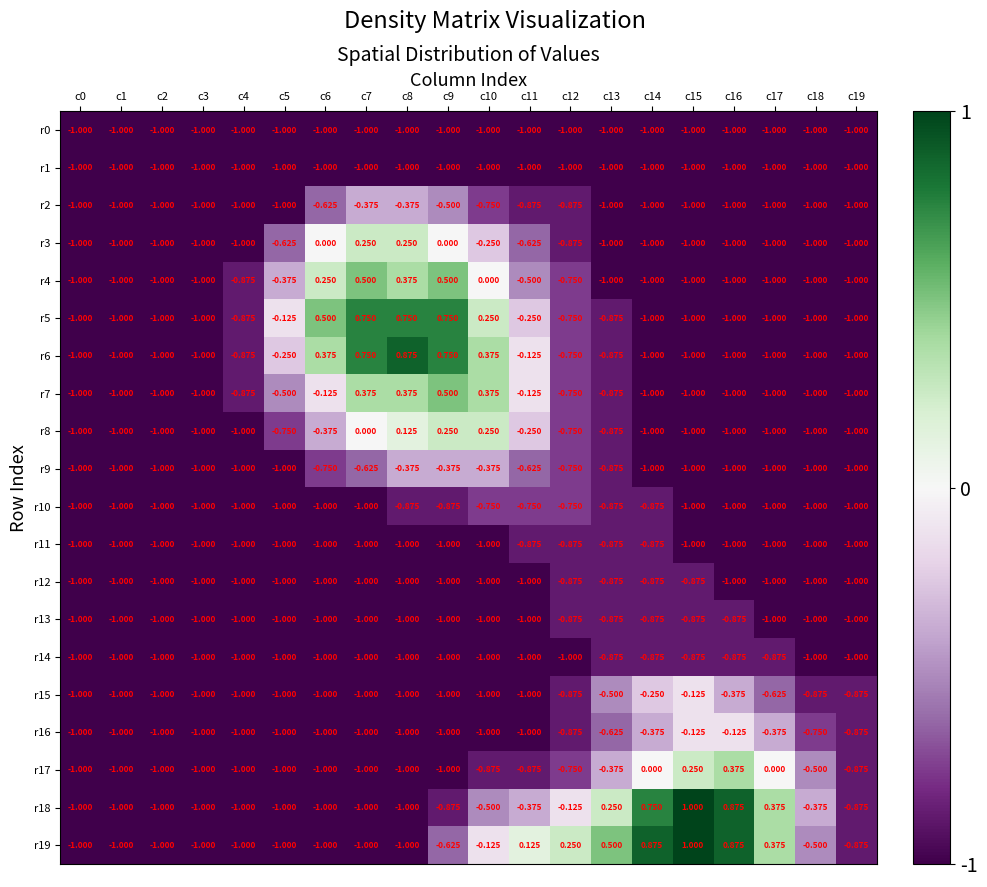

Which series has the widest spread of values?

r18